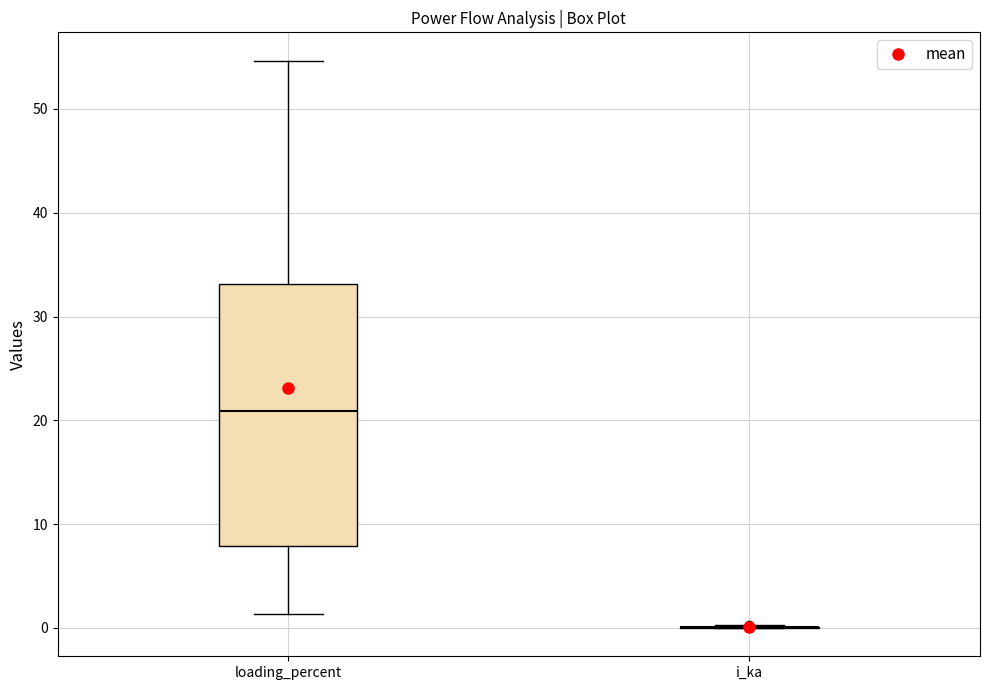

Comparing the boxes themselves (not the whiskers), which one is the tallest?

loading_percent